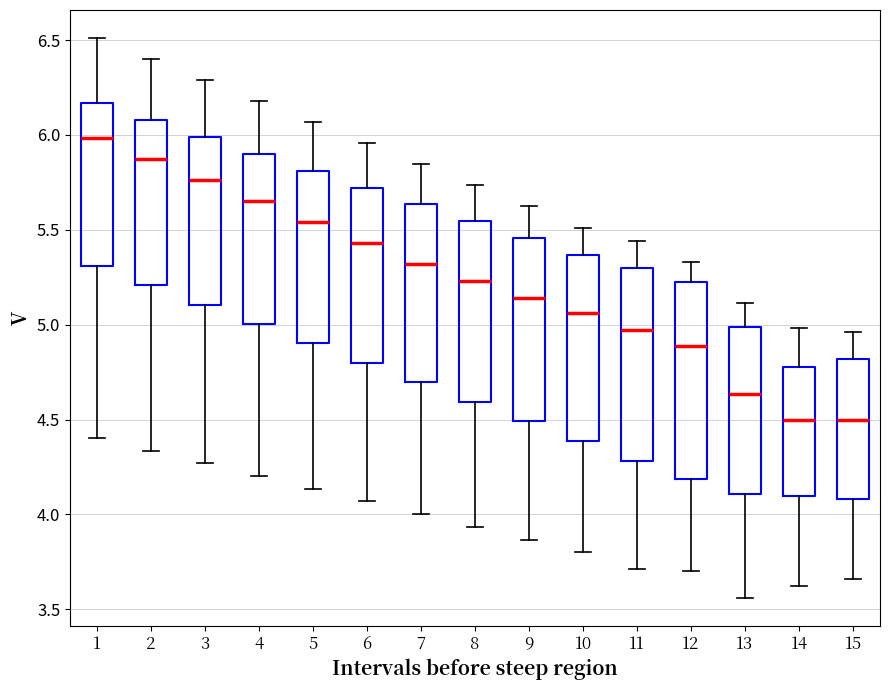

Reading left to right, read every box against the y-axis: the position of its median line, the range the box covers, and the ends of its whiskers. The values are not printed on the chart, so give them approximately, as read against the axis.

1: median 6.00, box 5.30 to 6.15, whiskers 4.40 to 6.50
2: median 5.85, box 5.20 to 6.10, whiskers 4.35 to 6.40
3: median 5.75, box 5.10 to 6.00, whiskers 4.25 to 6.30
4: median 5.65, box 5.00 to 5.90, whiskers 4.20 to 6.20
5: median 5.55, box 4.90 to 5.80, whiskers 4.15 to 6.05
6: median 5.45, box 4.80 to 5.70, whiskers 4.05 to 5.95
7: median 5.30, box 4.70 to 5.65, whiskers 4.00 to 5.85
8: median 5.25, box 4.60 to 5.55, whiskers 3.95 to 5.75
9: median 5.15, box 4.50 to 5.45, whiskers 3.85 to 5.60
10: median 5.05, box 4.40 to 5.35, whiskers 3.80 to 5.50
11: median 4.95, box 4.30 to 5.30, whiskers 3.70 to 5.45
12: median 4.90, box 4.20 to 5.25, whiskers 3.70 to 5.35
13: median 4.65, box 4.10 to 5.00, whiskers 3.55 to 5.10
14: median 4.50, box 4.10 to 4.80, whiskers 3.60 to 5.00
15: median 4.50, box 4.10 to 4.80, whiskers 3.65 to 4.95